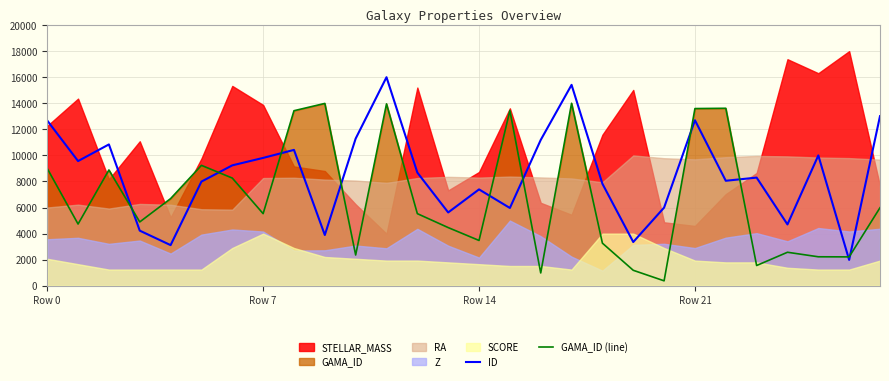

What is the difference between the maximum and second lowest values in the GAMA_ID (line) series?

13017.8